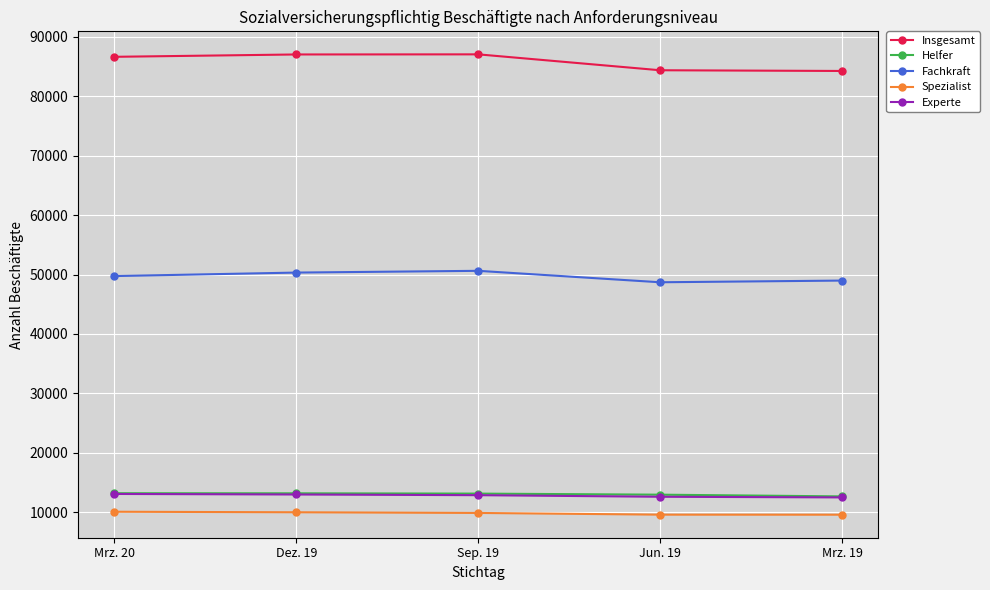

What is the value of the Experte point at the 2nd from the left?

12968